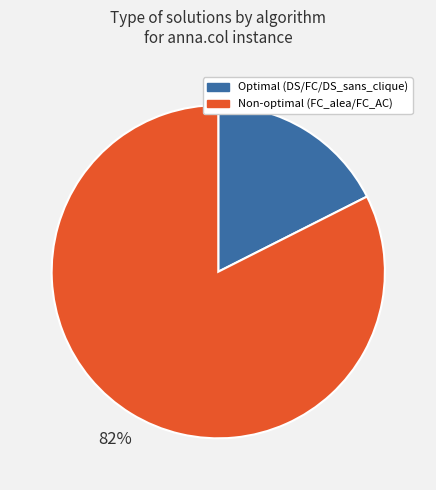

Is there any slice that represents more than half of the pie?

Yes